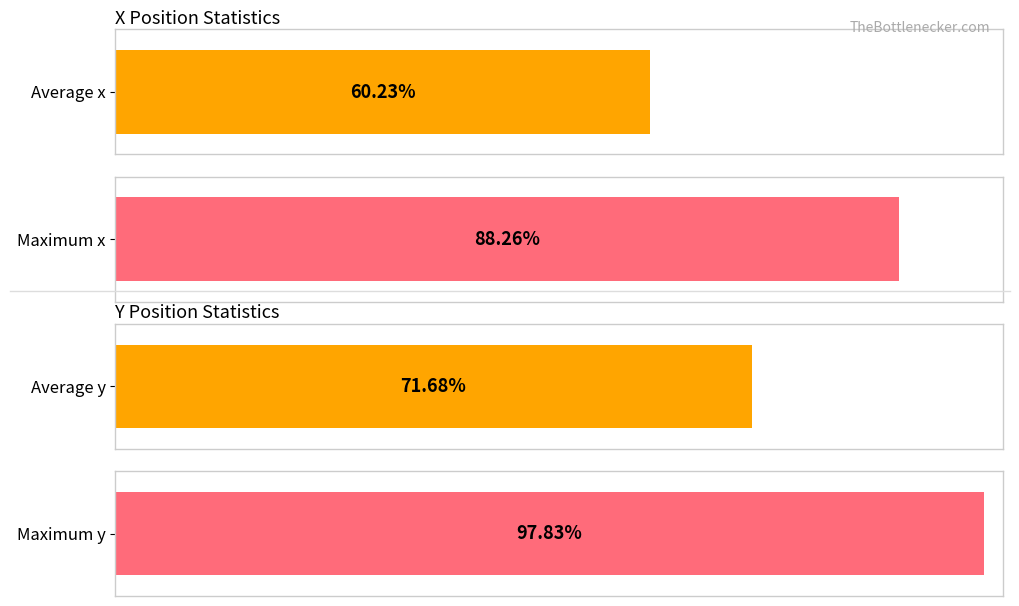

The value of Maximum y at 4 is 294.9. True or false?

False